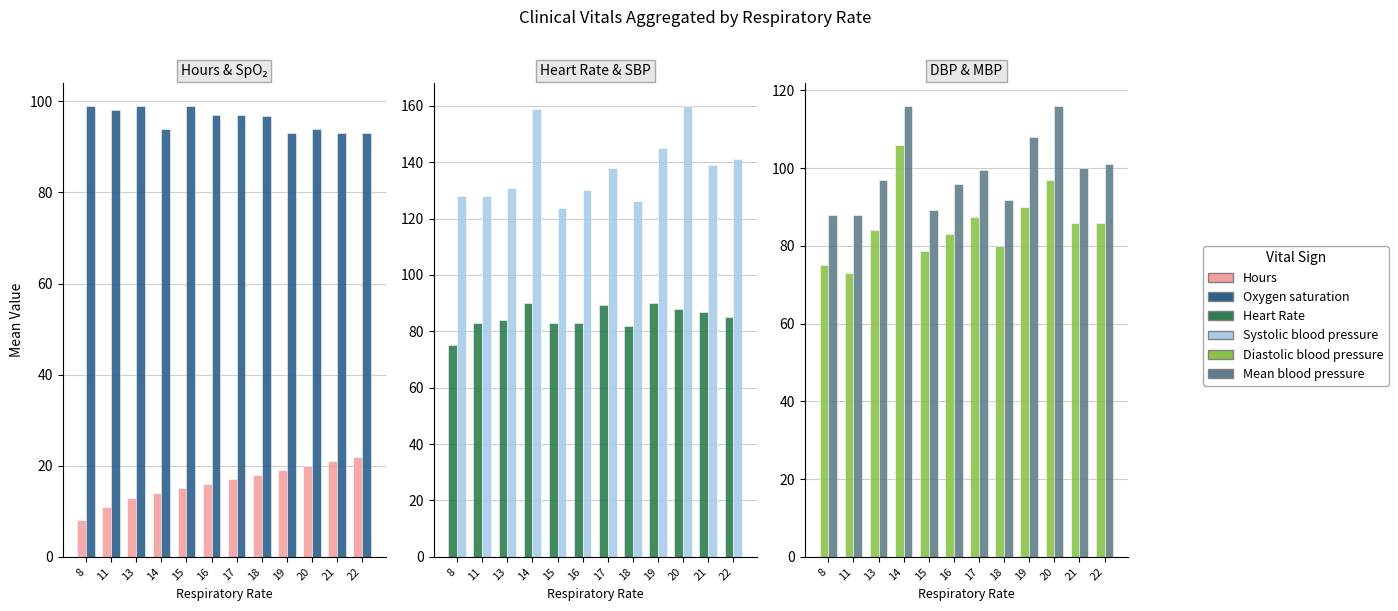

At which category is the sum across all series the highest?

14